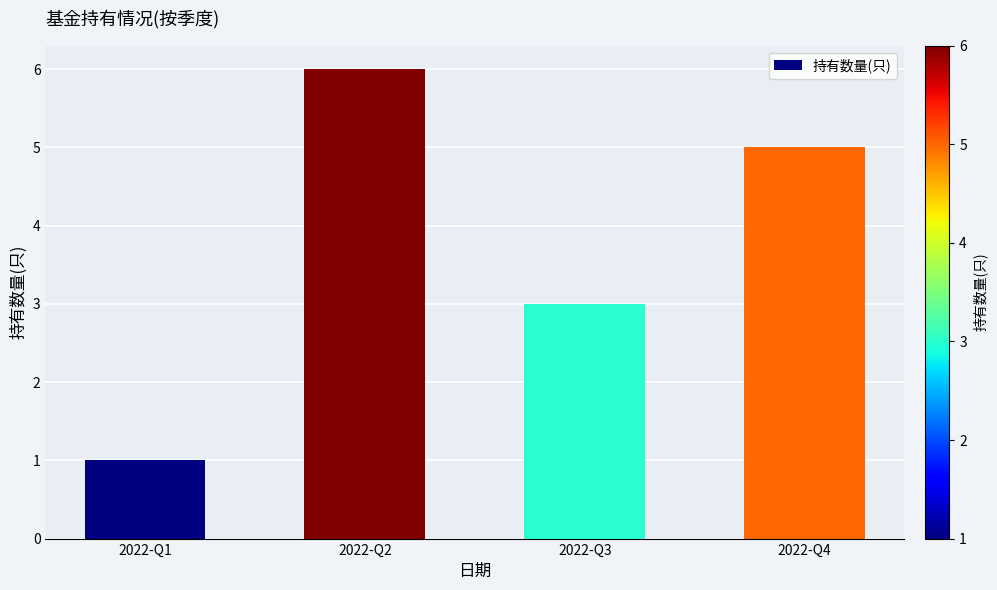

What is the change in value from 2022-Q2 to 2022-Q3?

-3